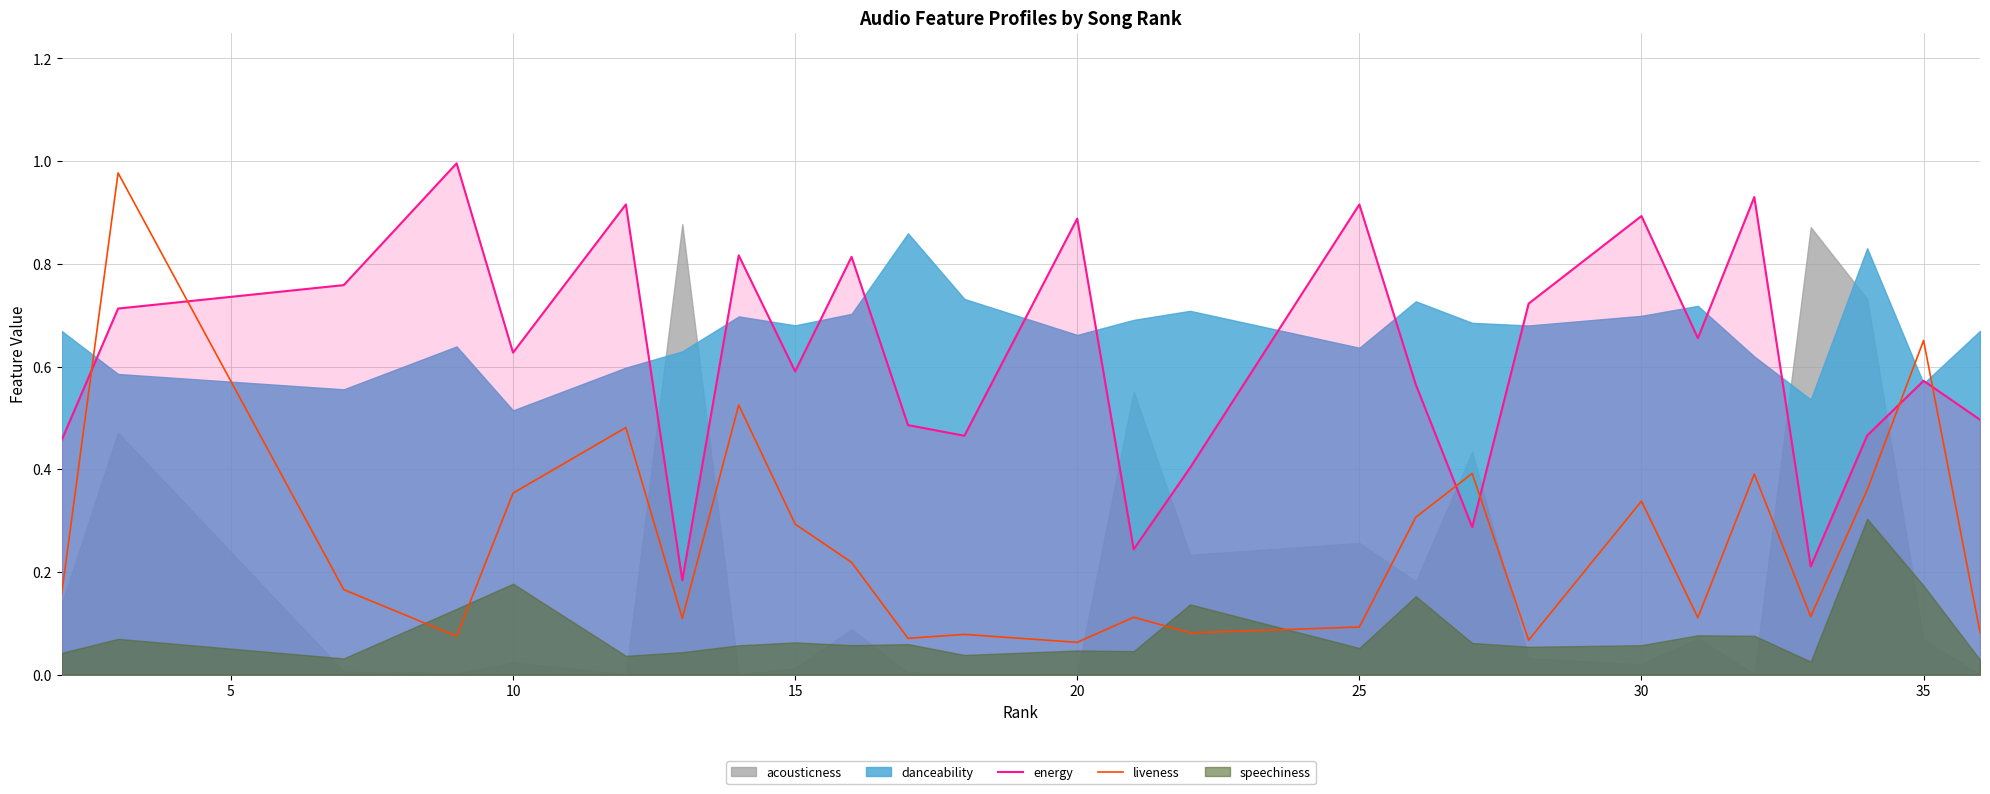

After their last crossing, which series has the higher values: energy or liveness?

energy